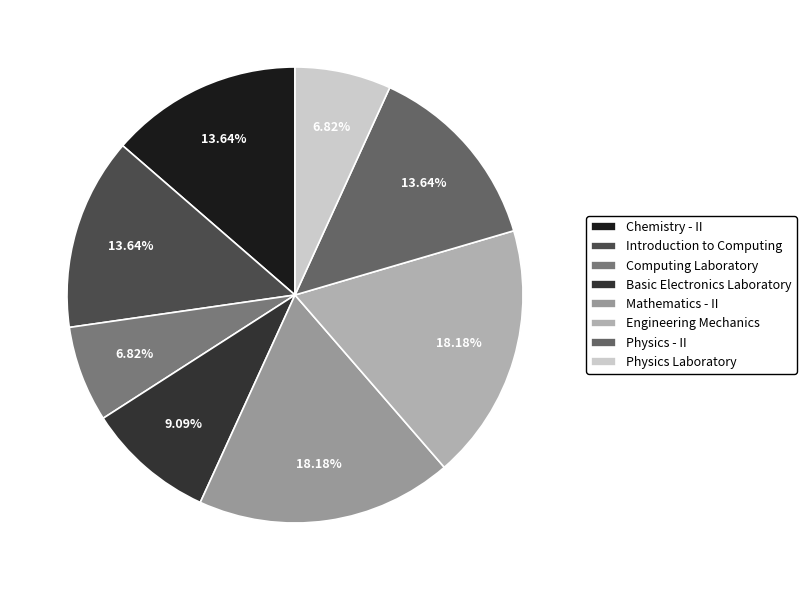

What is the ratio of the value at Engineering Mechanics to the value at Chemistry - II?

1.3